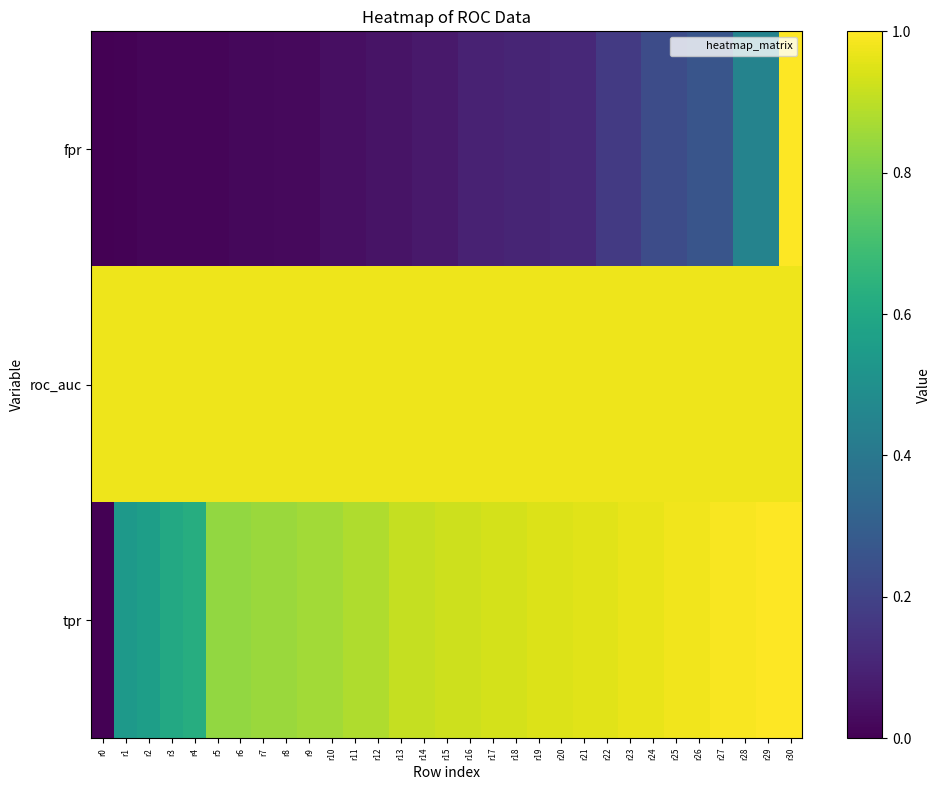

Which has a higher value, r24 or r9?

r24